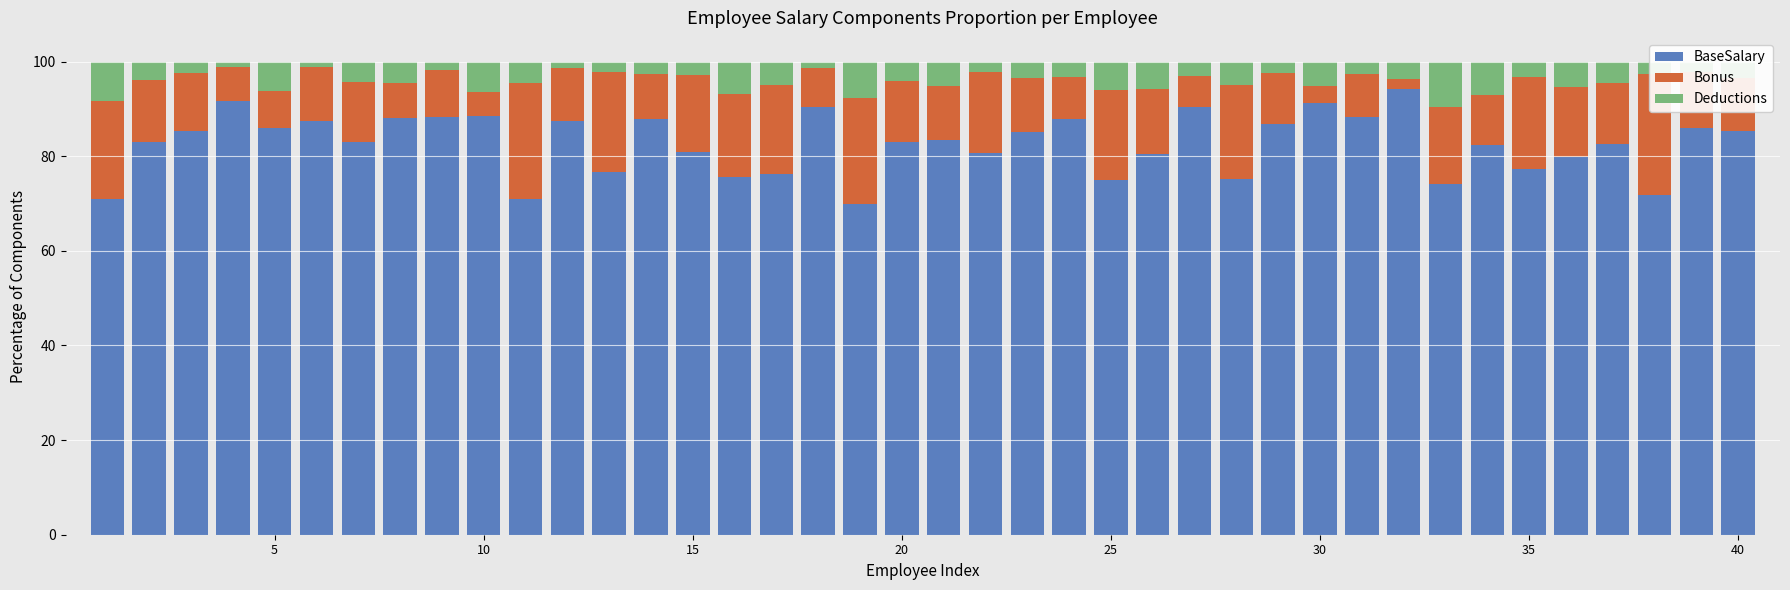

At how many categories does at least one series exceed 1?

40